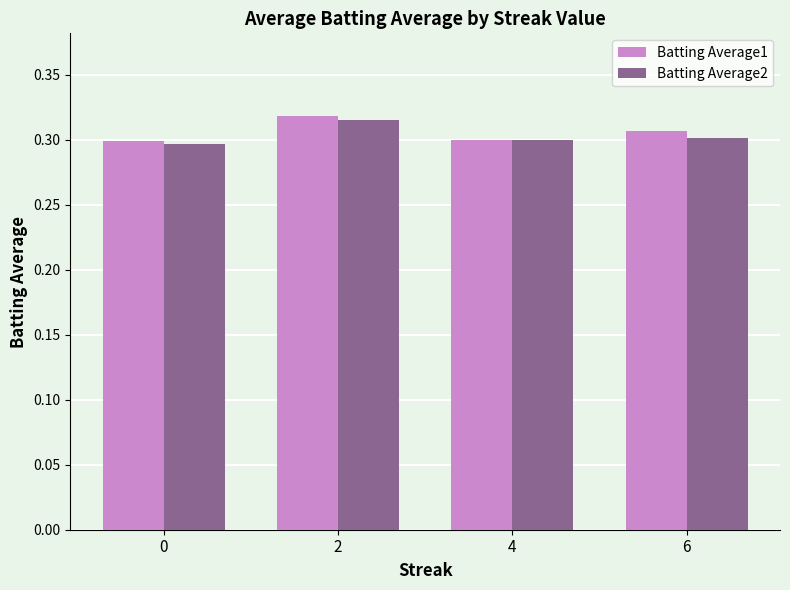

Rank the series at 6 from lowest to highest value.

Batting Average2, Batting Average1